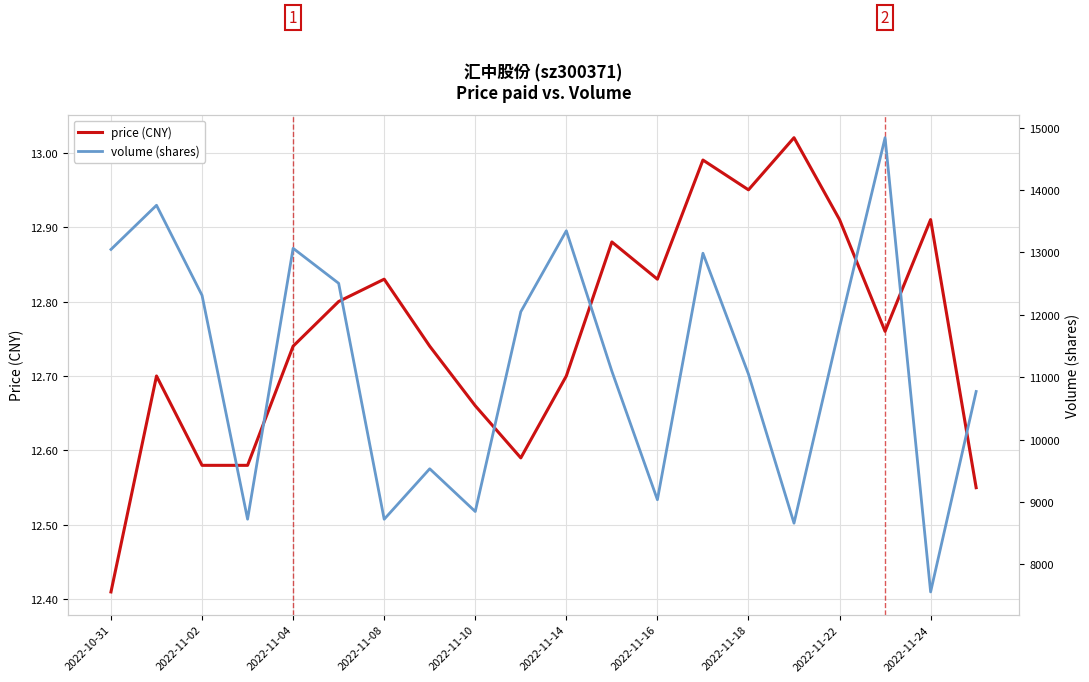

Where is volume (shares) nearest to the value 11198?

11